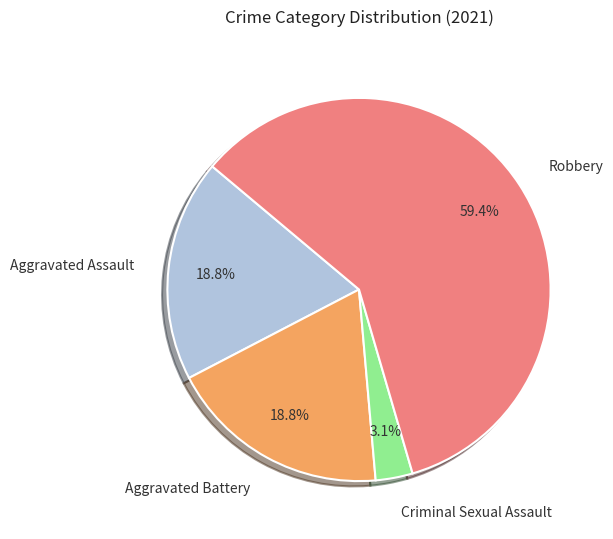

Between Aggravated Assault and Robbery, which is larger?

Robbery